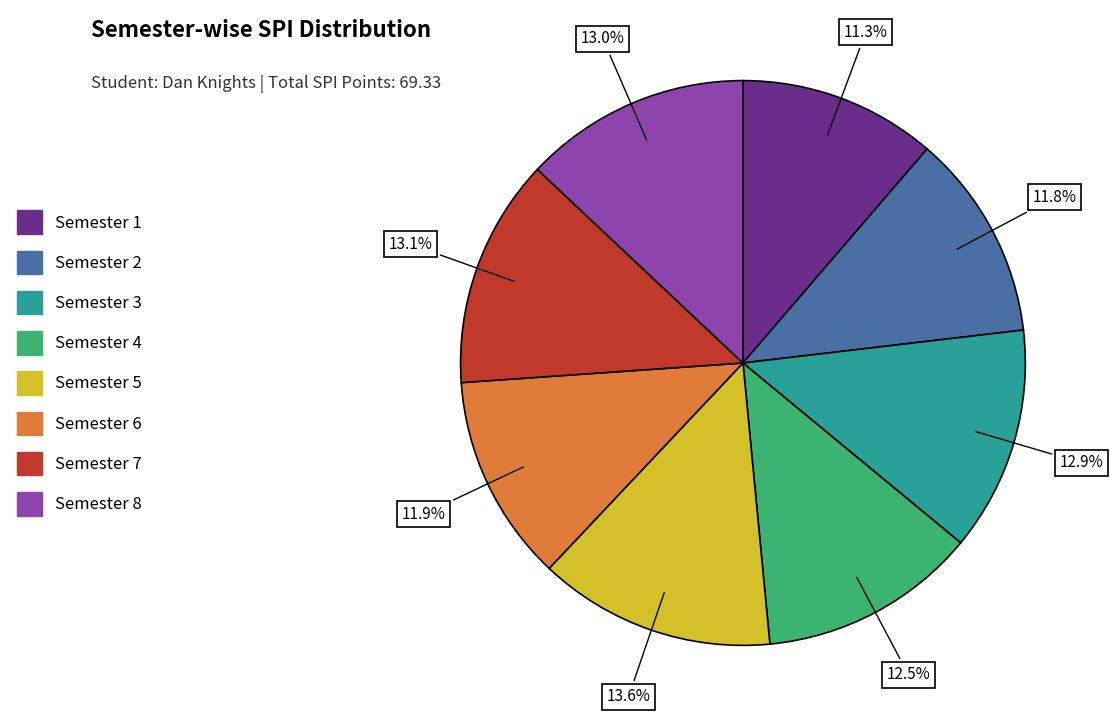

What is the smallest slice in the pie chart?

Semester 1